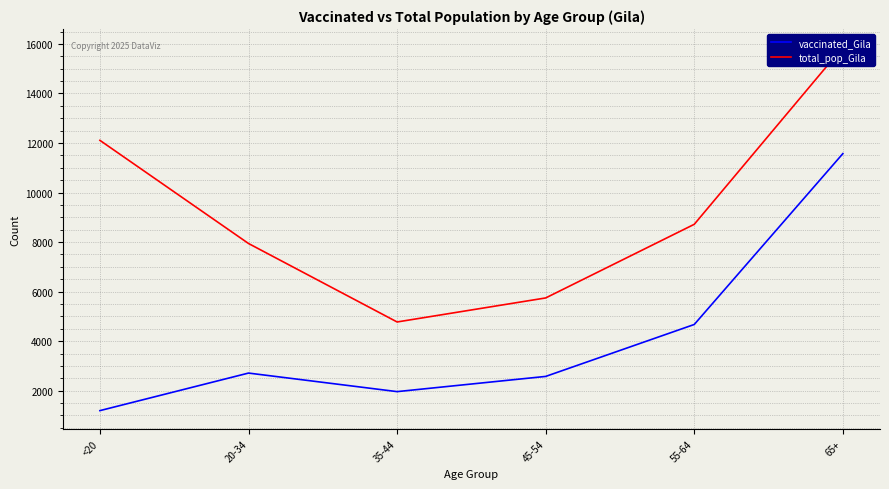

Does the chart have visible grid lines?

Yes